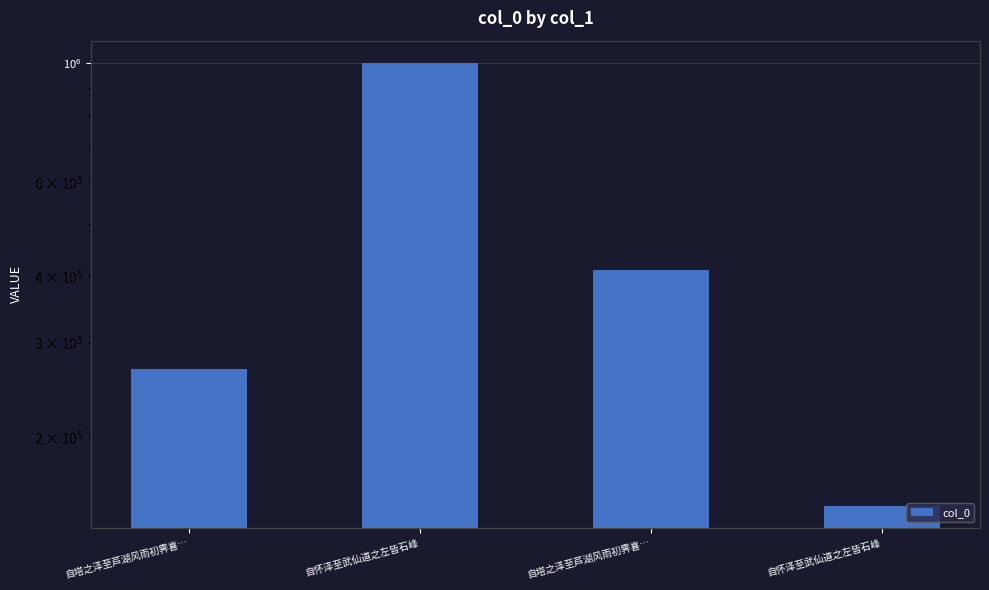

What is the value of the 4th bar from the left?

1001578